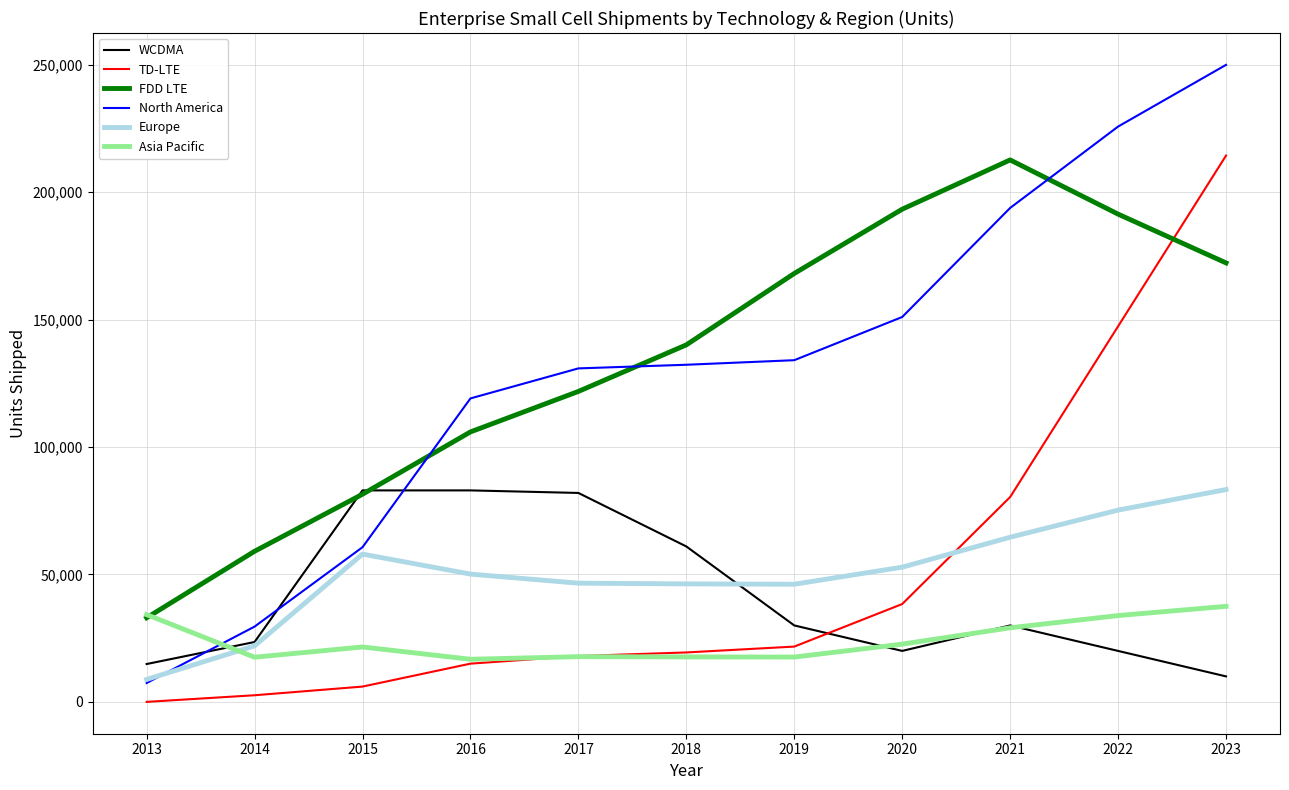

At how many categories does at least one series exceed 117553?

8